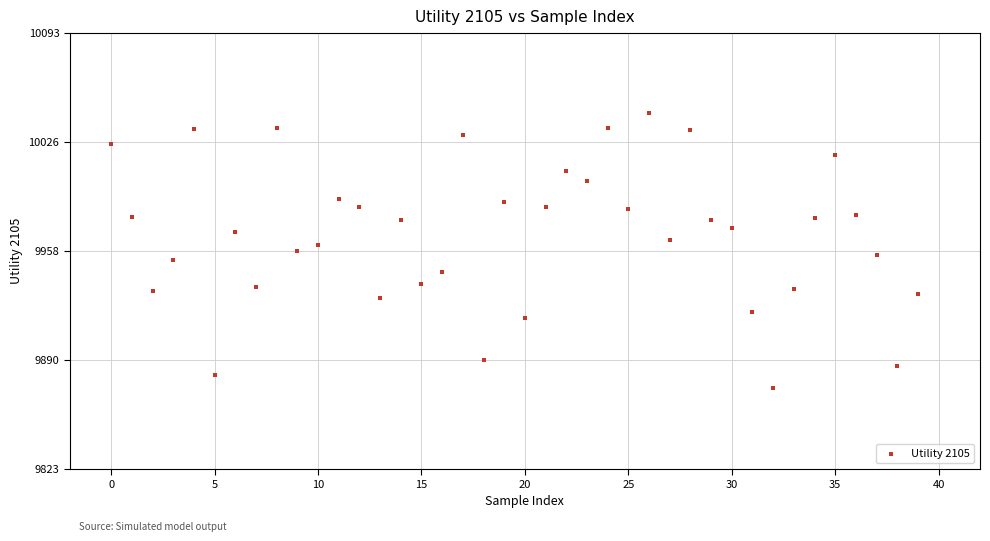

What is the range of Y values (max minus min)?

170.6